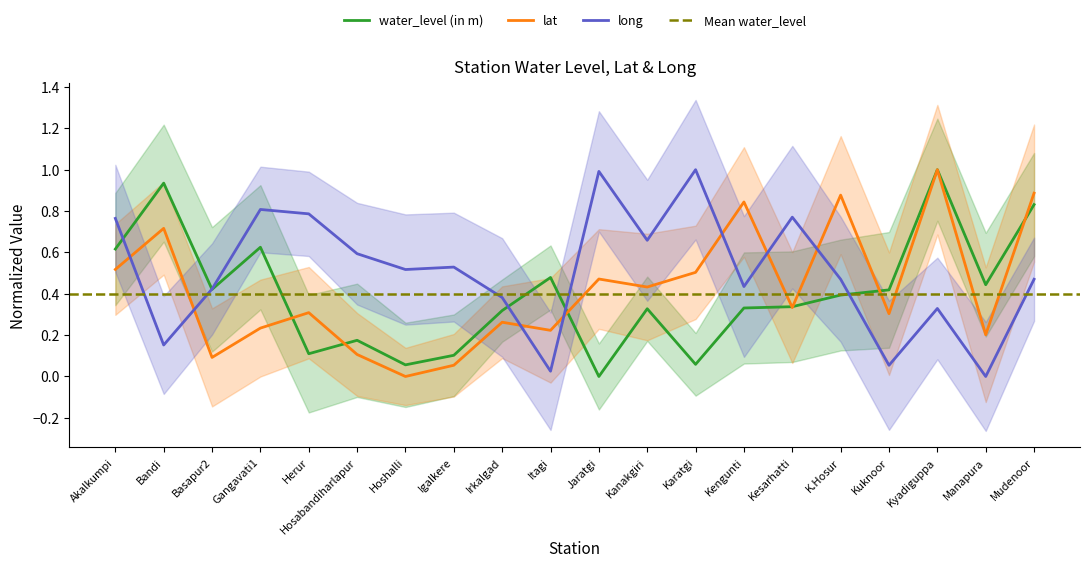

True or false: long and water_level (in m) cross at least once.

True